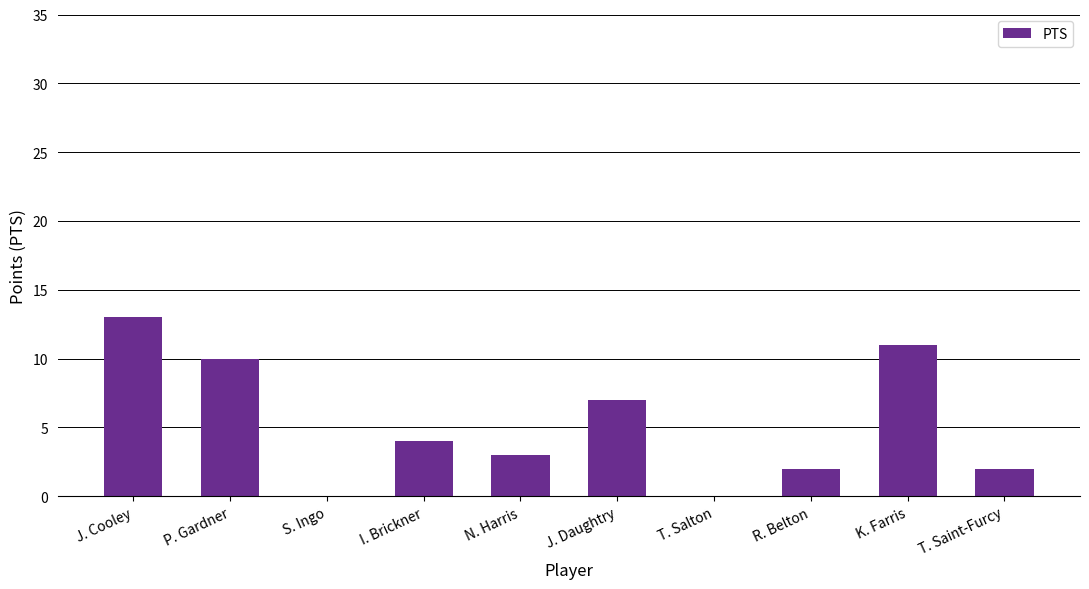

The value at J. Daughtry is 10. True or false?

False